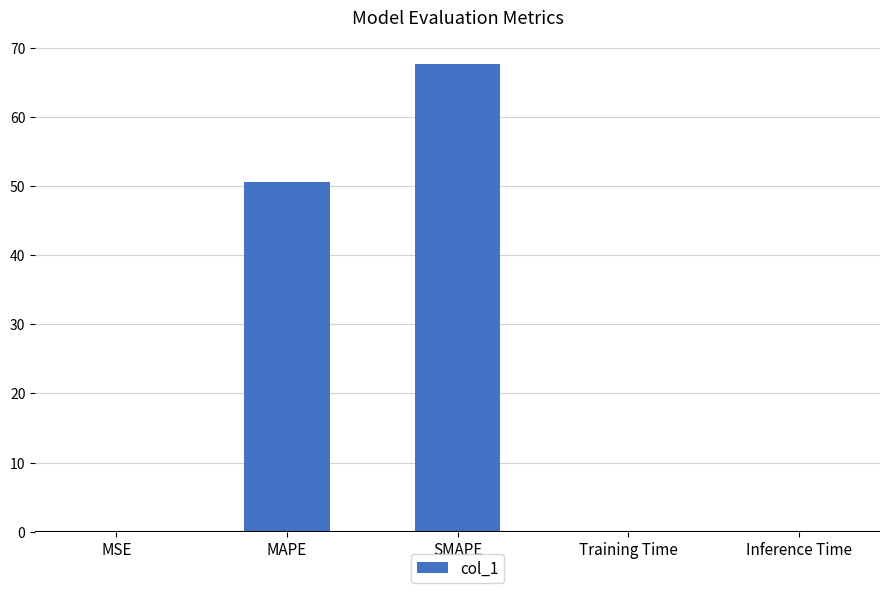

What is the greatest value displayed?

67.7